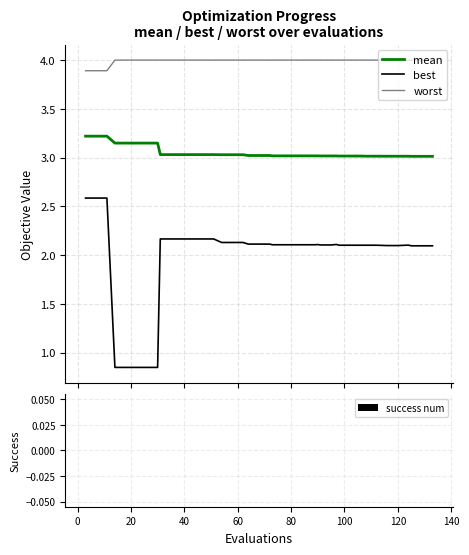

What is the difference between the maximum and minimum values in the best series?

1.7